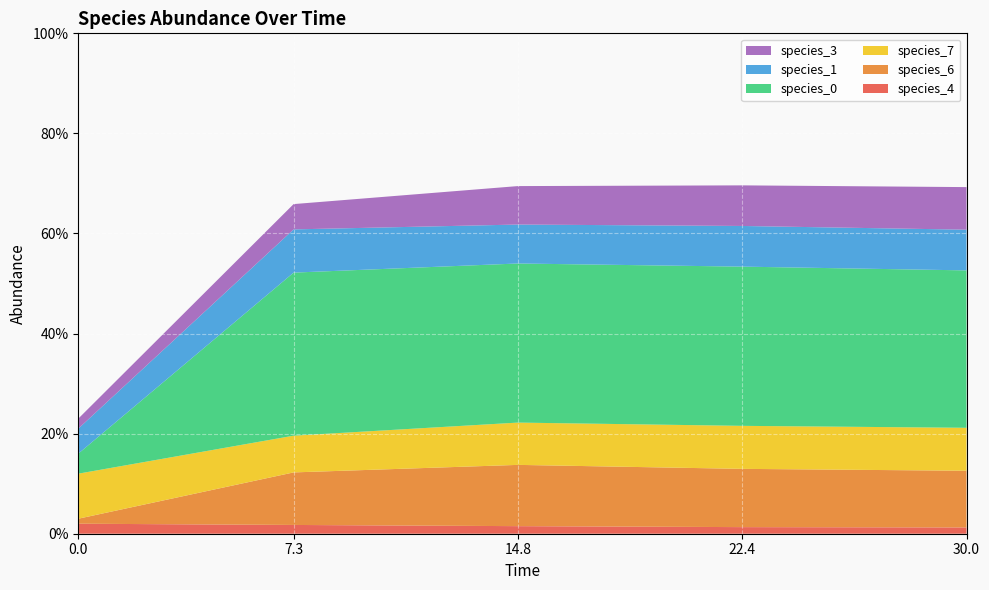

Reading left to right, what are all the values shown in this chart?

species_4: 0.0=0.0	7.272727272727273=0.0	14.84848484848485=0.0	22.424242424242426=0.0	30.0=0.0
species_6: 0.0=0.0	7.272727272727273=0.1	14.84848484848485=0.1	22.424242424242426=0.1	30.0=0.1
species_7: 0.0=0.1	7.272727272727273=0.1	14.84848484848485=0.1	22.424242424242426=0.1	30.0=0.1
species_0: 0.0=0.0	7.272727272727273=0.3	14.84848484848485=0.3	22.424242424242426=0.3	30.0=0.3
species_1: 0.0=0.1	7.272727272727273=0.1	14.84848484848485=0.1	22.424242424242426=0.1	30.0=0.1
species_3: 0.0=0.0	7.272727272727273=0.1	14.84848484848485=0.1	22.424242424242426=0.1	30.0=0.1